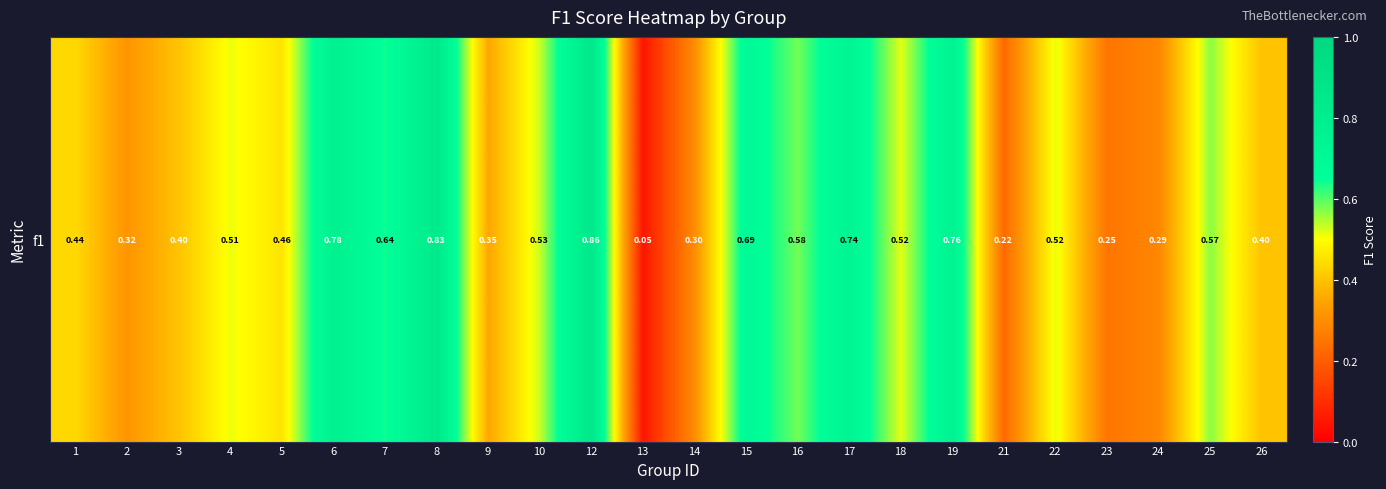

List the labels in order of value, smallest first.

13, 21, 23, 24, 14, 2, 9, 3, 26, 1, 5, 4, 22, 18, 10, 25, 16, 7, 15, 17, 19, 6, 8, 12